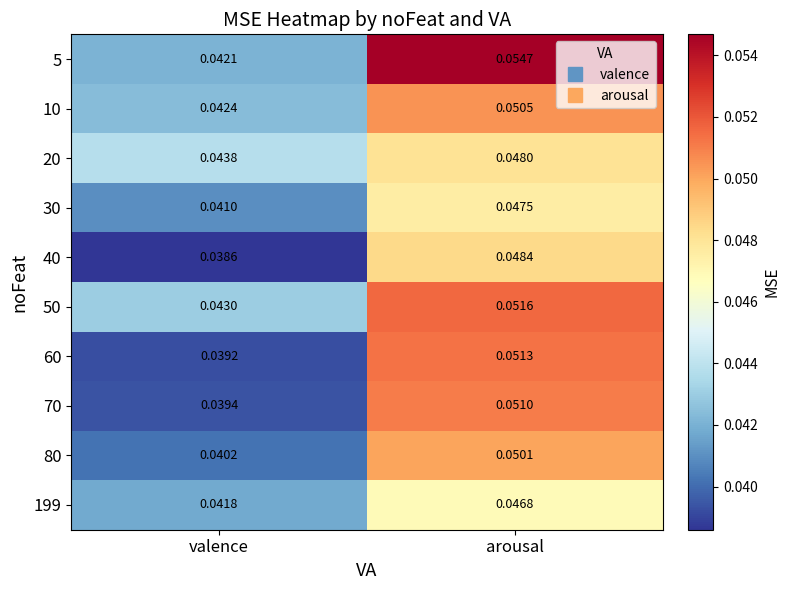

Rank the series by their maximum value, from highest to lowest.

5, 50, 60, 70, 10, 80, 40, 20, 30, 199